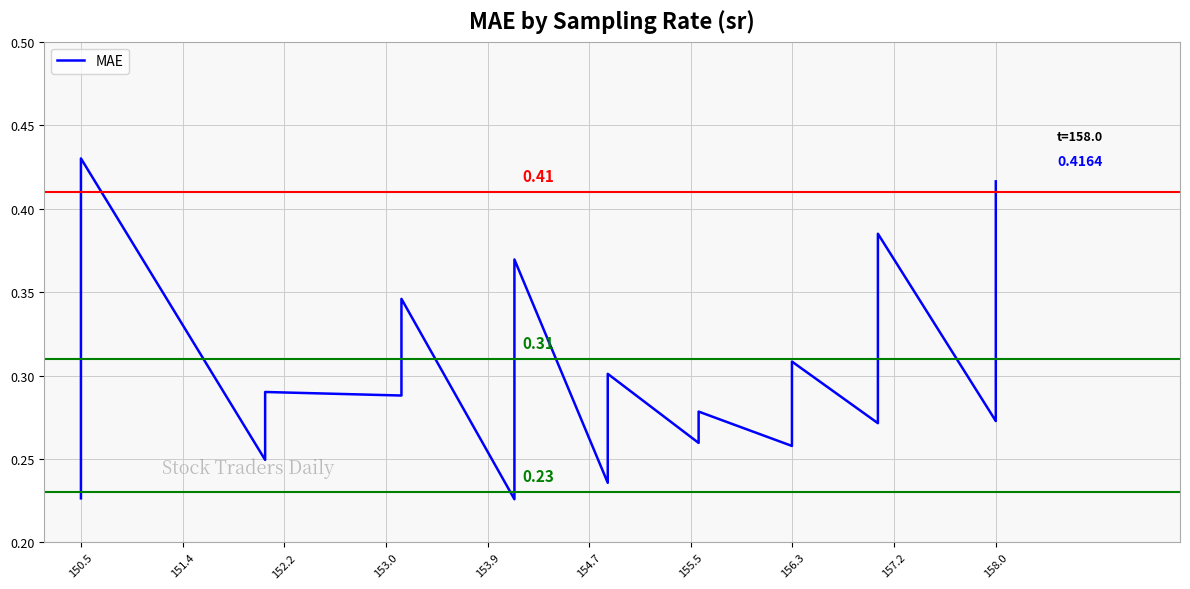

What is the value of the 11th point from the left?

0.3